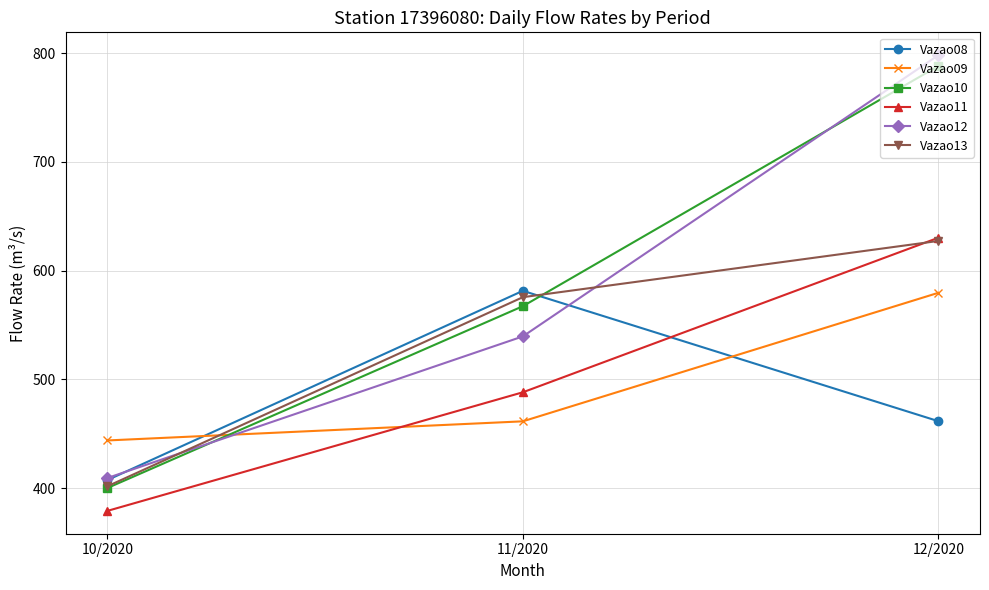

How many lines are shown in the chart?

6